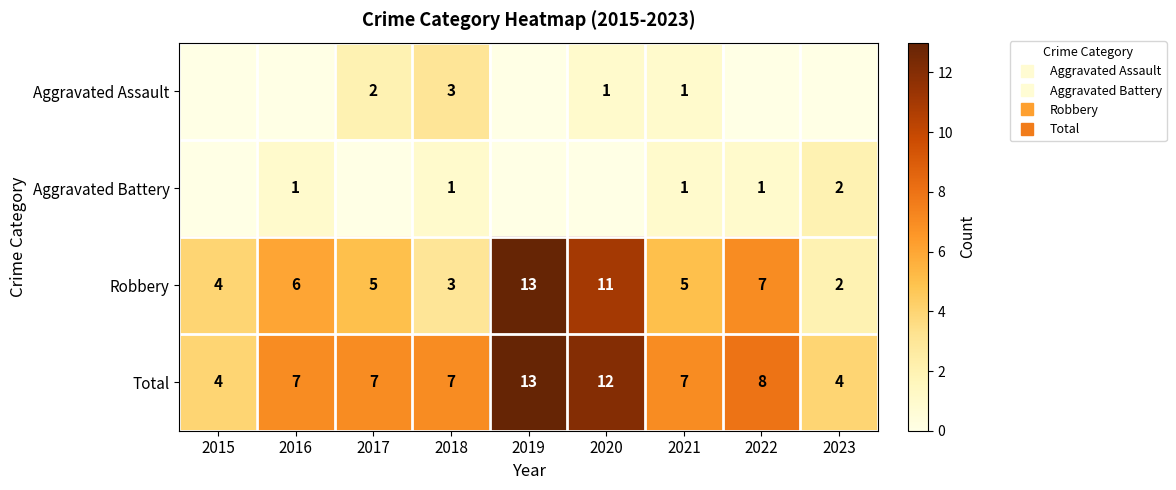

How many data points in Robbery are less than 5?

3